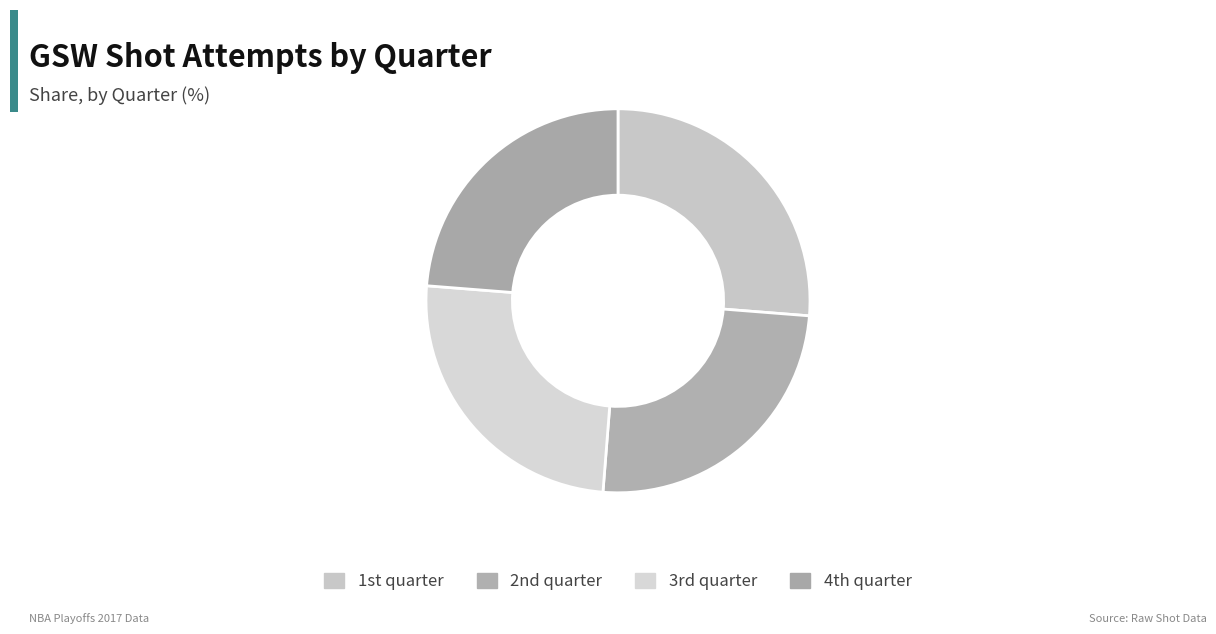

How many slices are in this pie chart?

4